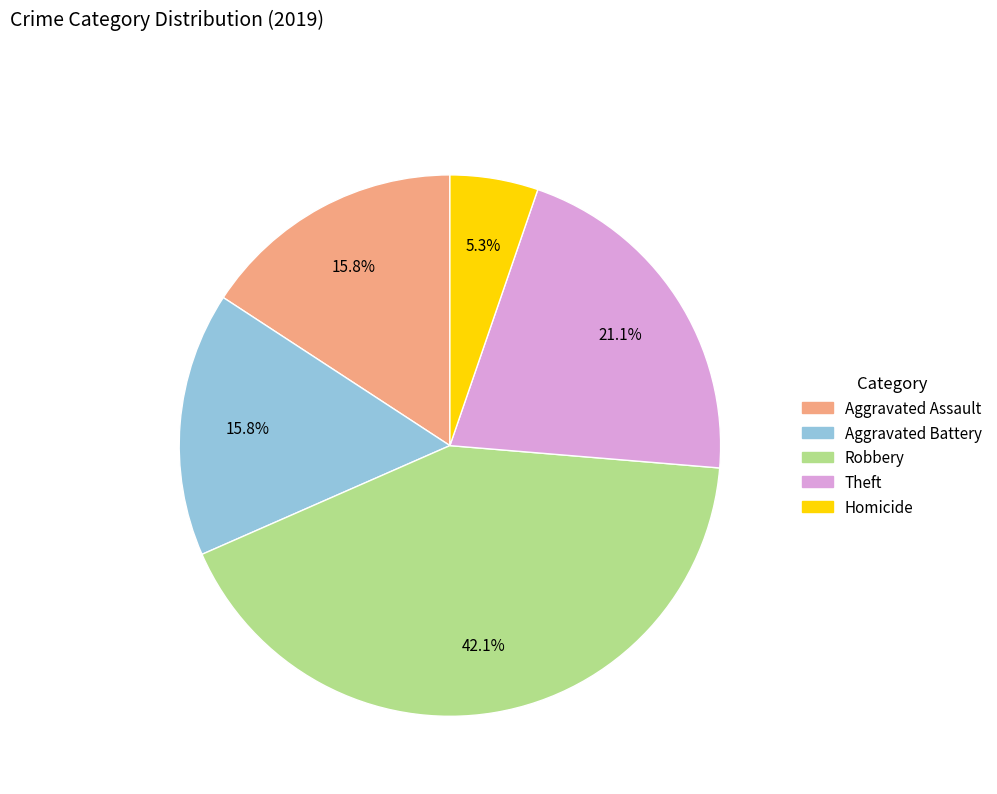

Does Aggravated Battery represent more than half of the total?

No